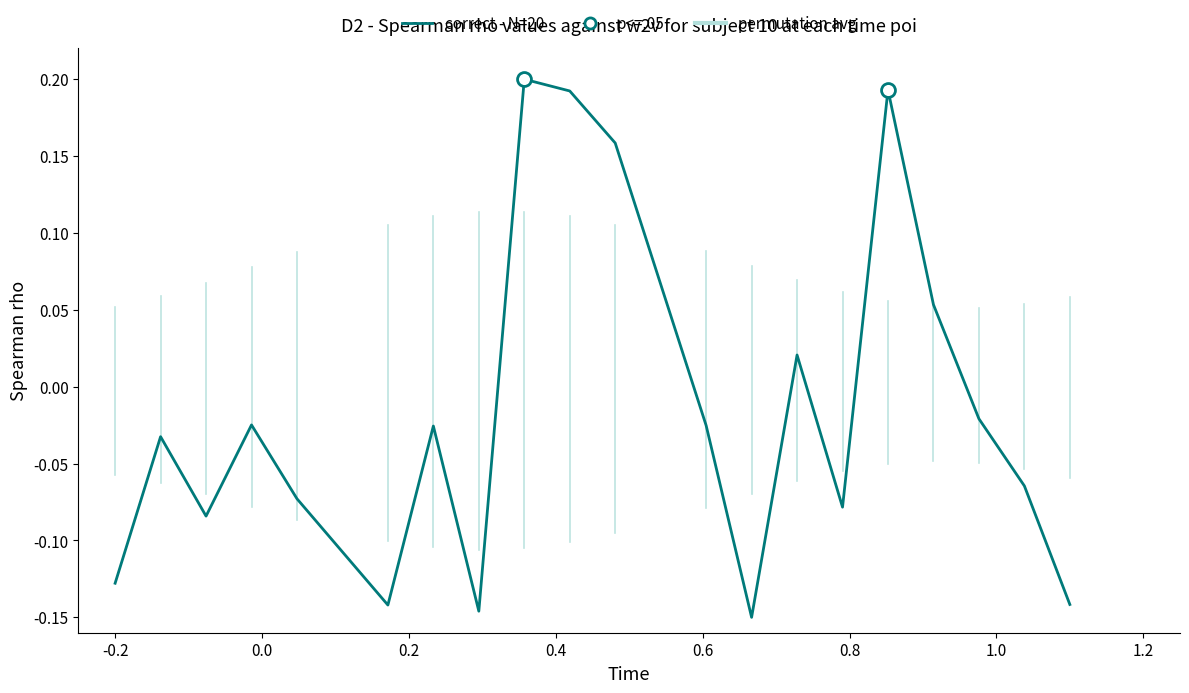

How many interior local valleys (lower than both neighbors) does the data have?

5